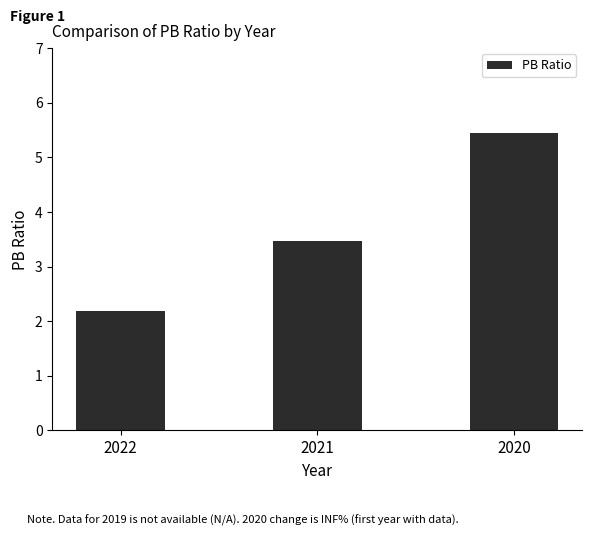

How many data points are above 3?

2